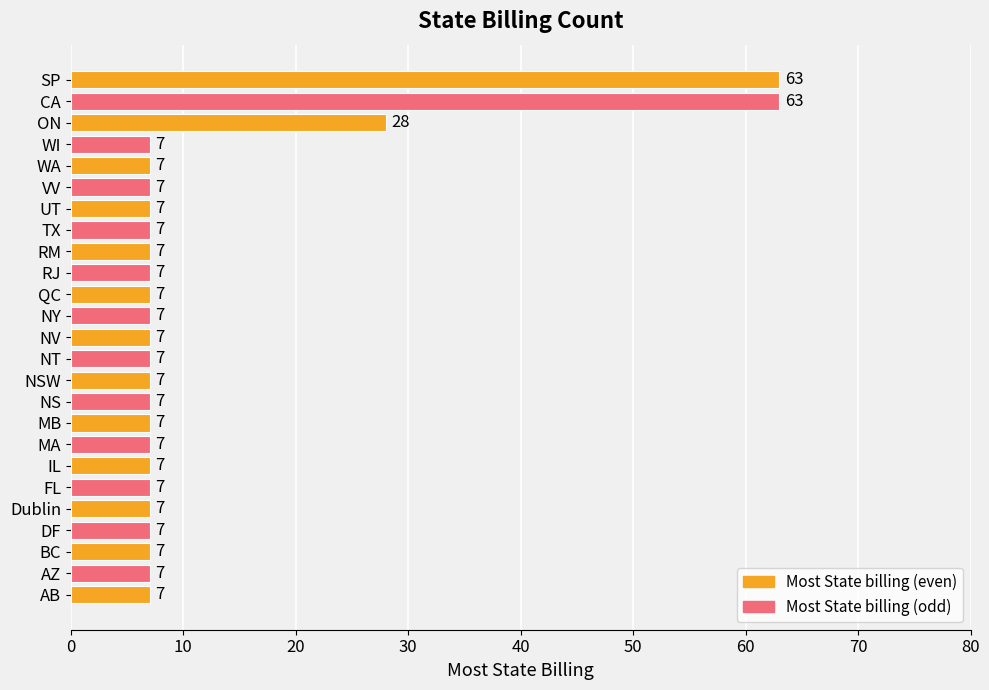

What is the greatest value displayed?

63